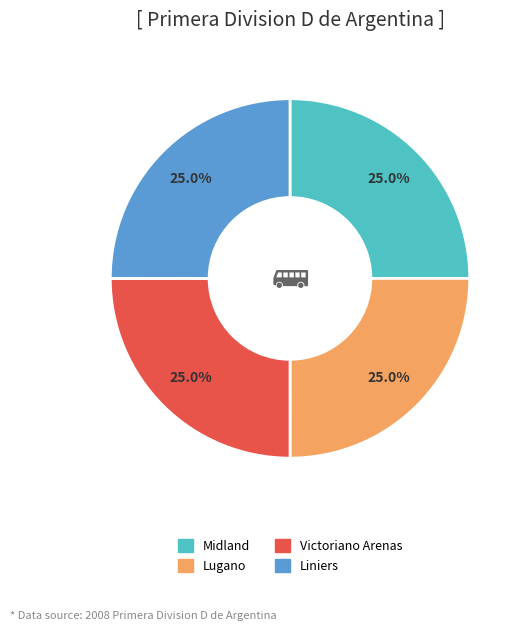

Is Liniers the majority of the pie?

No